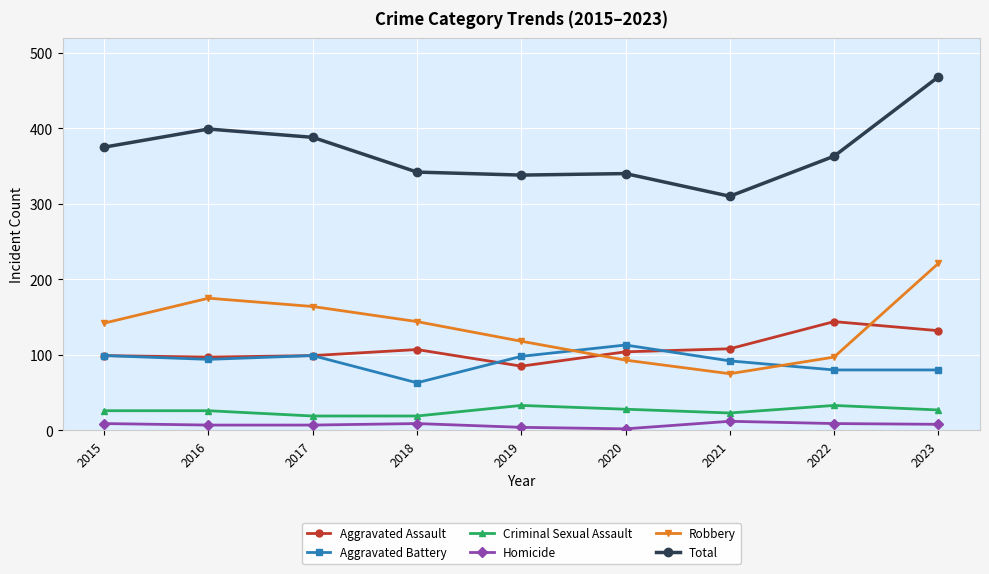

Which category has the highest value across all series?

2023